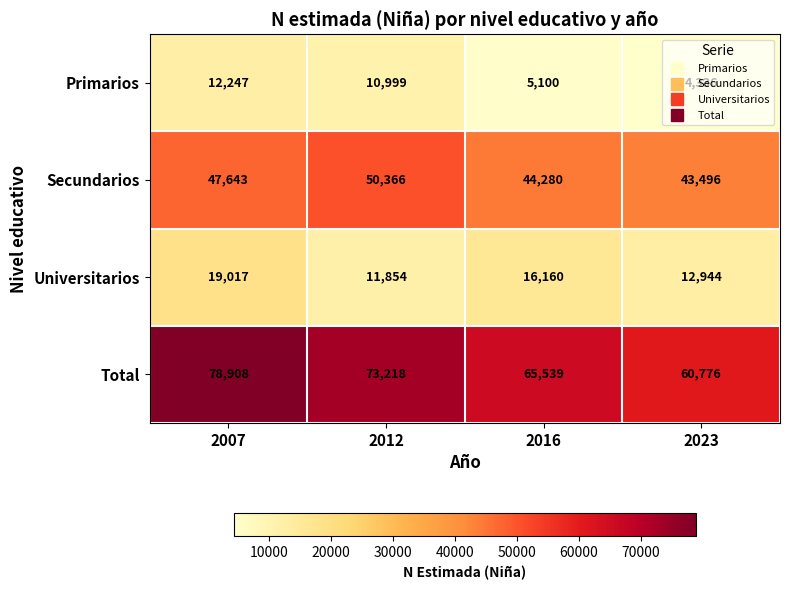

At which category does the chart reach its minimum across all series?

2023